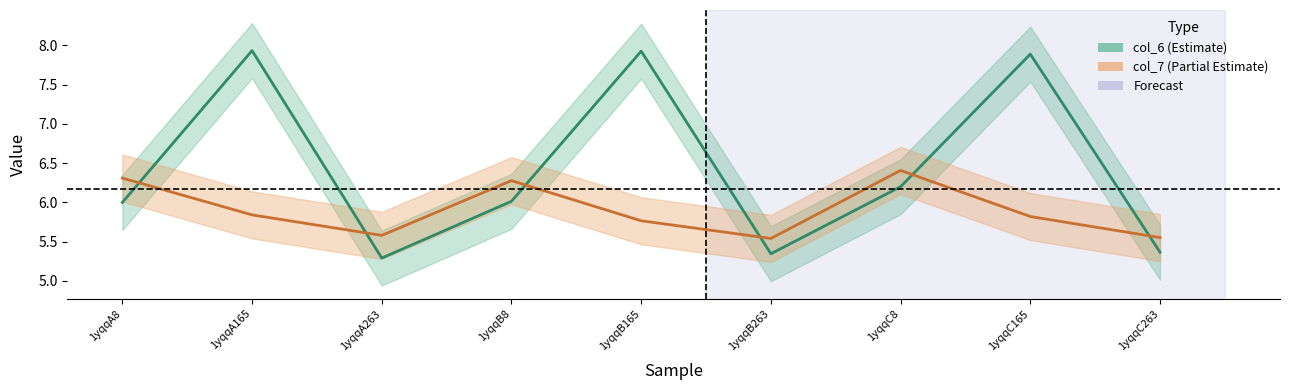

List the series in order of their peak value, highest first.

col_6, col_7